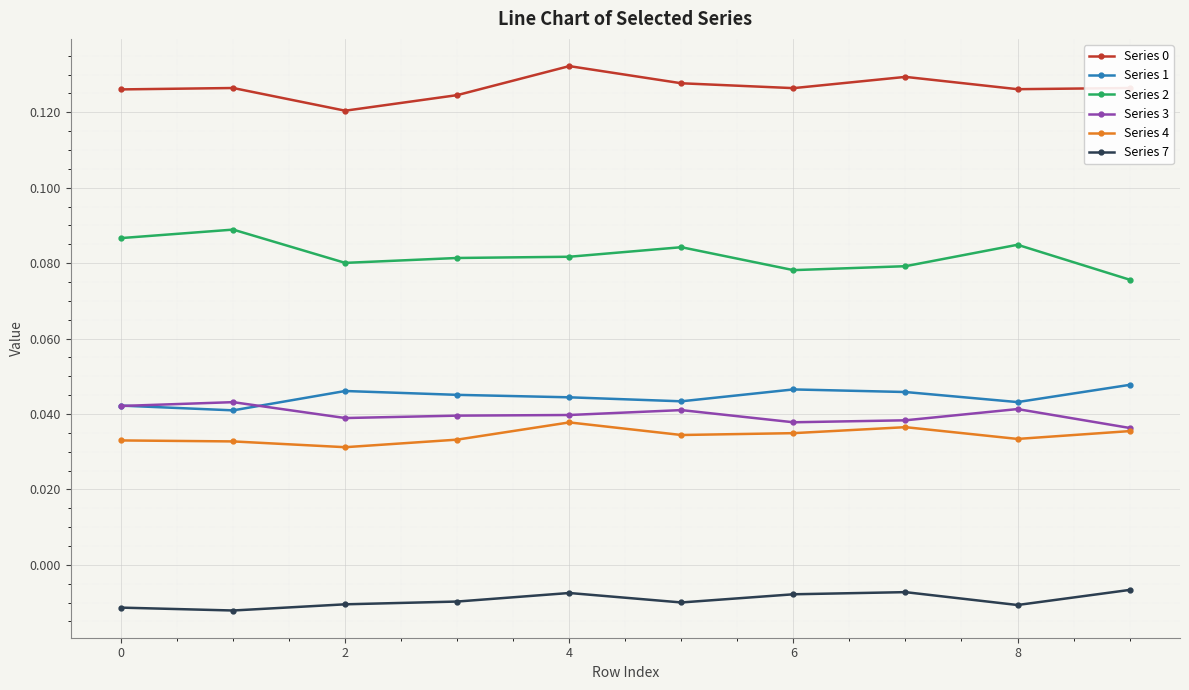

True or false: Series 1 and Series 2 cross at least once.

False